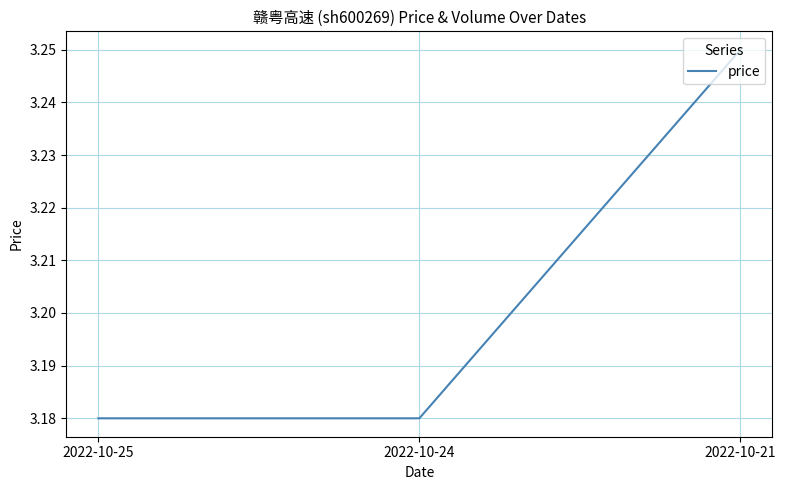

Is it true that the value at 2022-10-21 is 0.7?

False